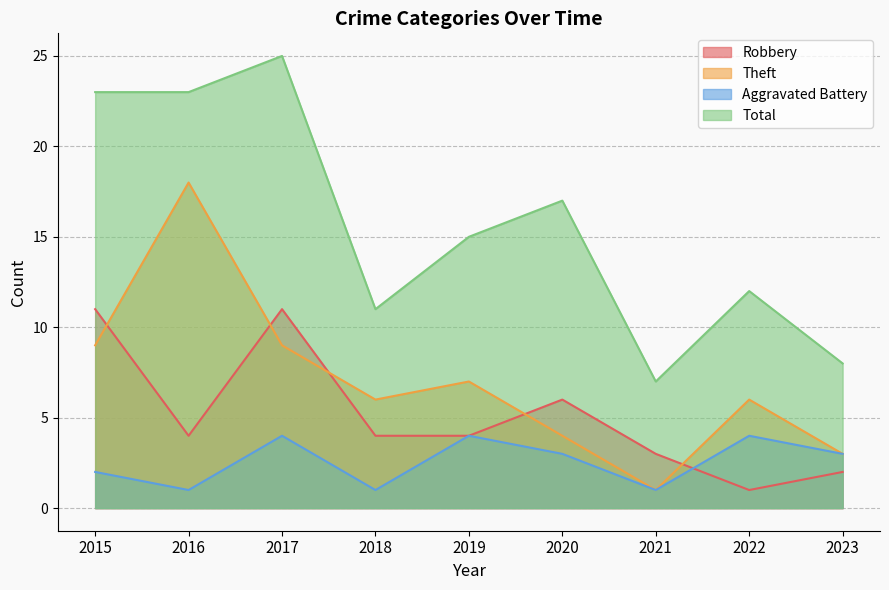

Reading left to right, what are all the values shown in this chart?

Robbery: 2015=11	2016=4	2017=11	2018=4	2019=4	2020=6	2021=3	2022=1	2023=2
Theft: 2015=9	2016=18	2017=9	2018=6	2019=7	2020=4	2021=1	2022=6	2023=3
Aggravated Battery: 2015=2	2016=1	2017=4	2018=1	2019=4	2020=3	2021=1	2022=4	2023=3
Total: 2015=23	2016=23	2017=25	2018=11	2019=15	2020=17	2021=7	2022=12	2023=8